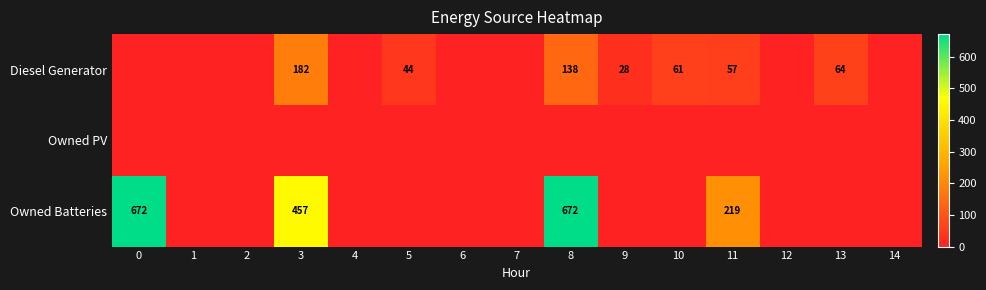

True or false: Diesel Generator has a value of 182 at 3.

True